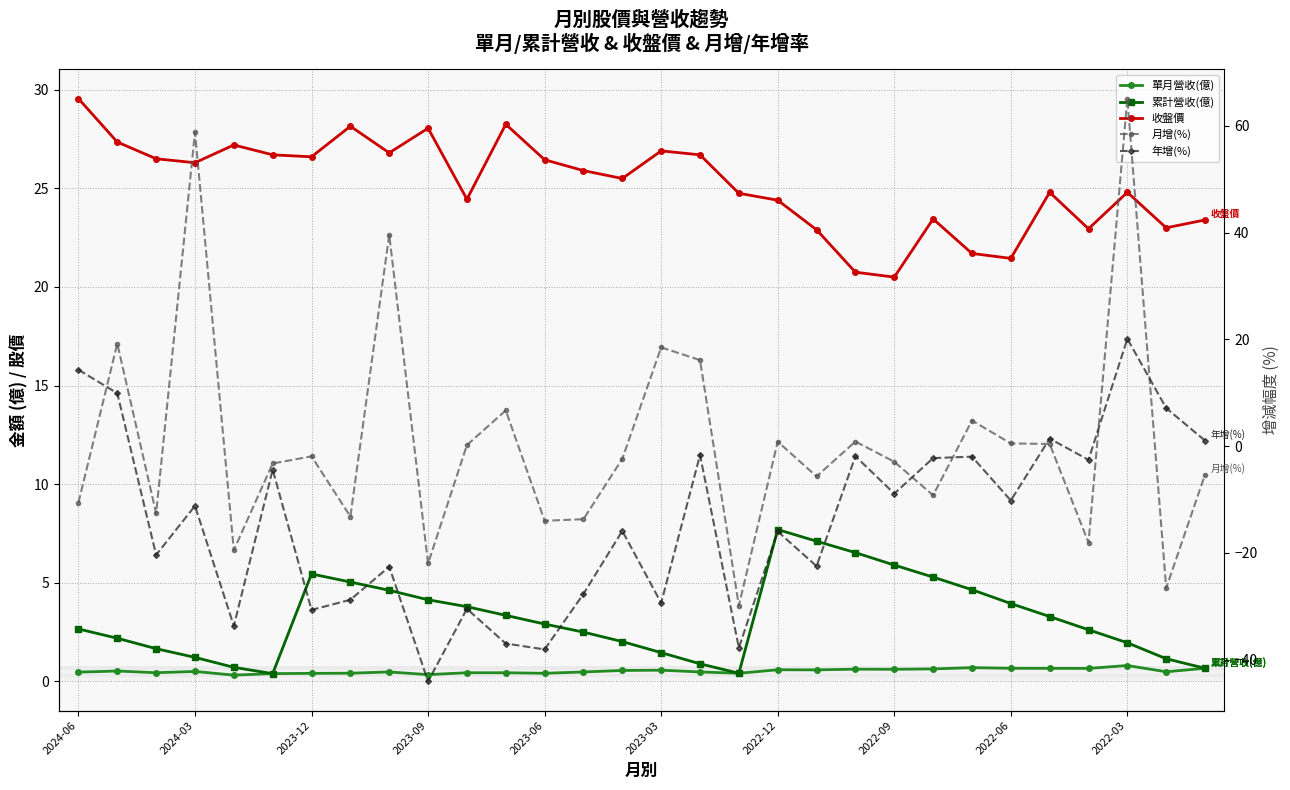

What is the value of the 年增(%) point at the 3rd from the left?

-20.4